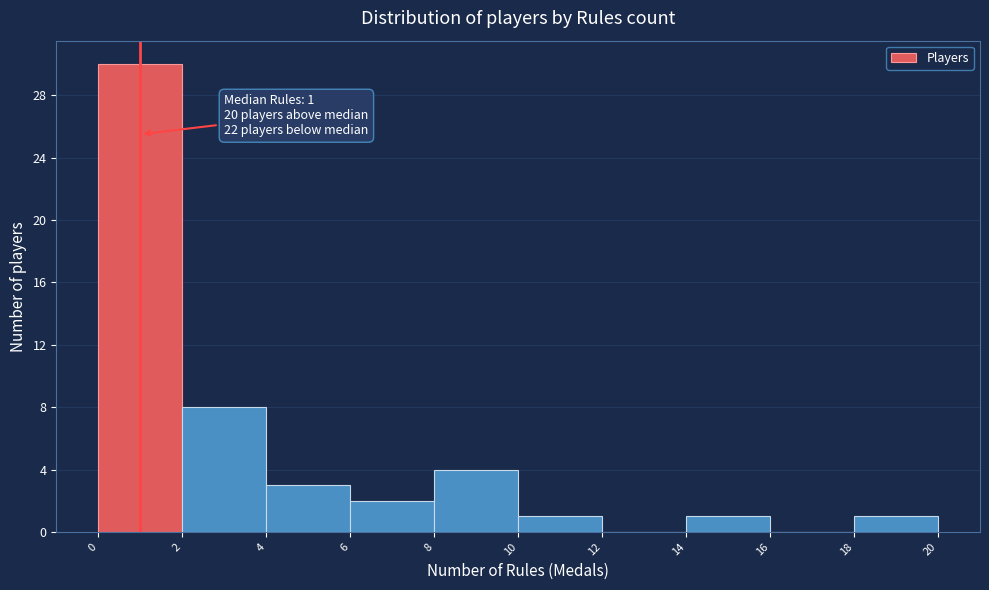

Over which range of the x-axis is the bar tallest?

0 to 2